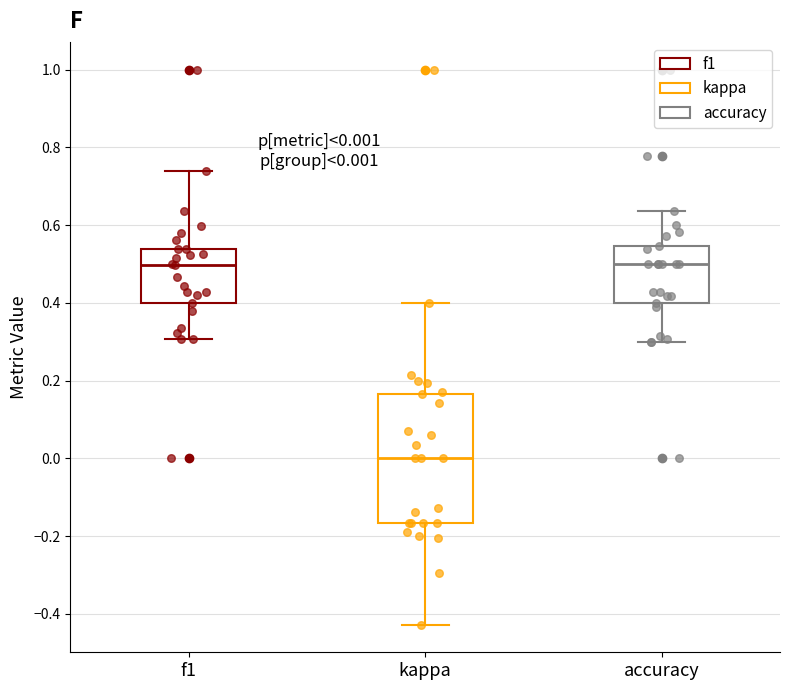

Which box's median line is the lowest?

kappa